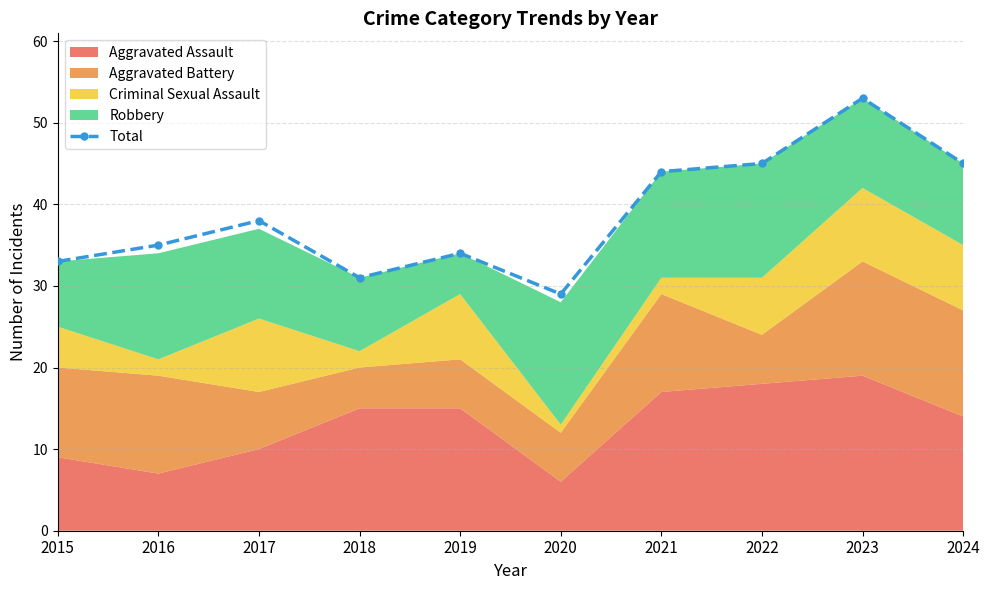

Reading left to right, transcribe all the data shown in this chart.

2015=33	2016=35	2017=38	2018=31	2019=34	2020=29	2021=44	2022=45	2023=53	2024=45